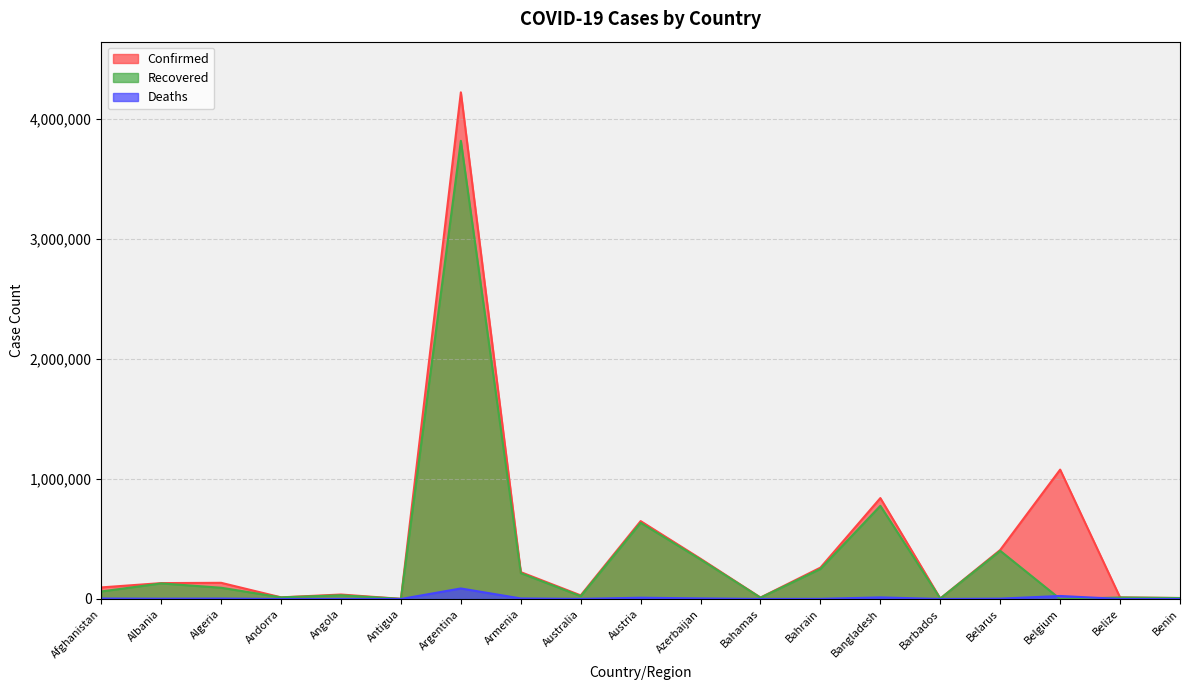

What is the label of the 5th point from the left?

Angola